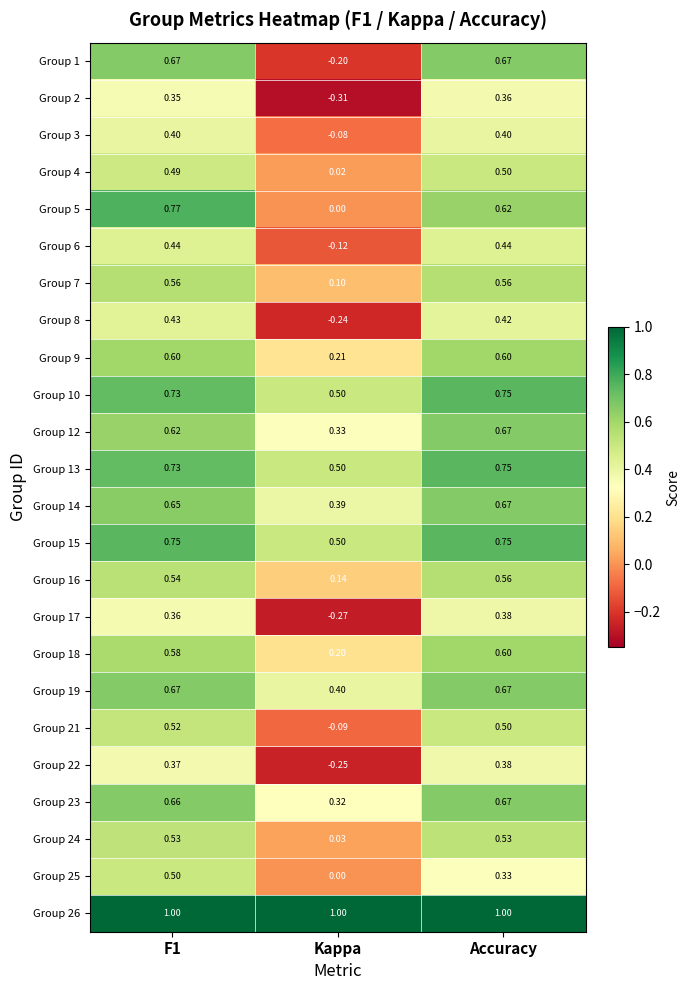

At which label is Group 19 closest to 0?

Kappa